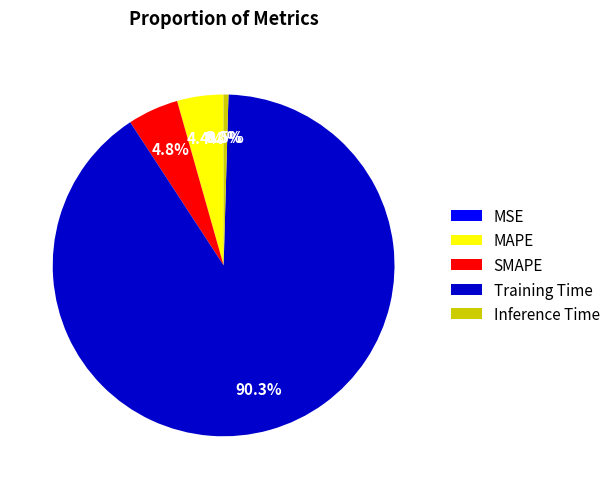

What is the total percentage of Training Time and MAPE?

94.7%